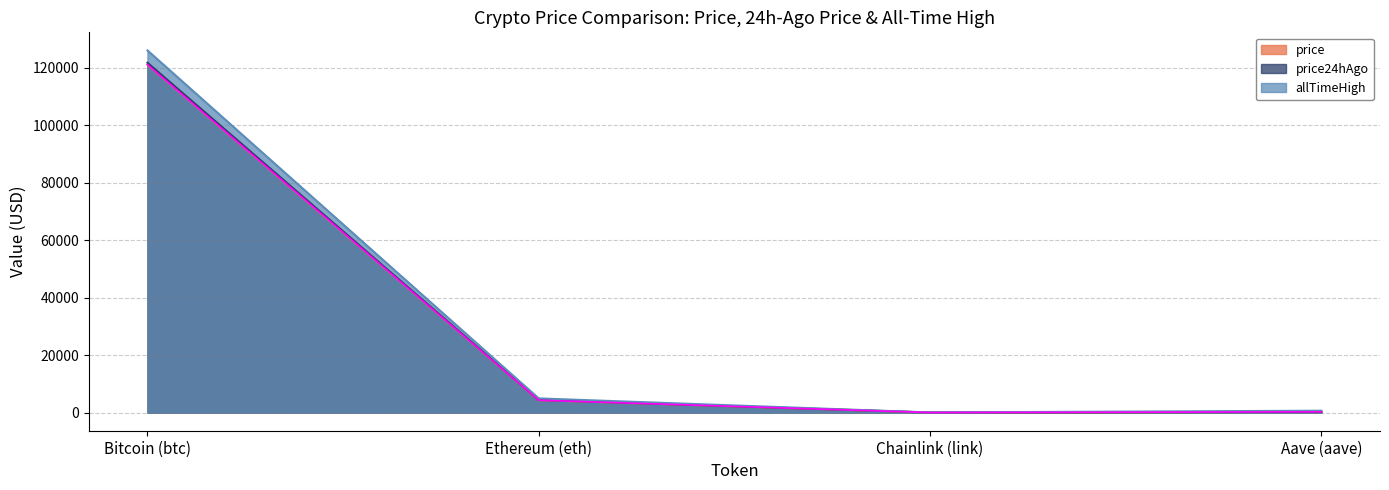

True or false: price24hAgo and allTimeHigh cross at least once.

False